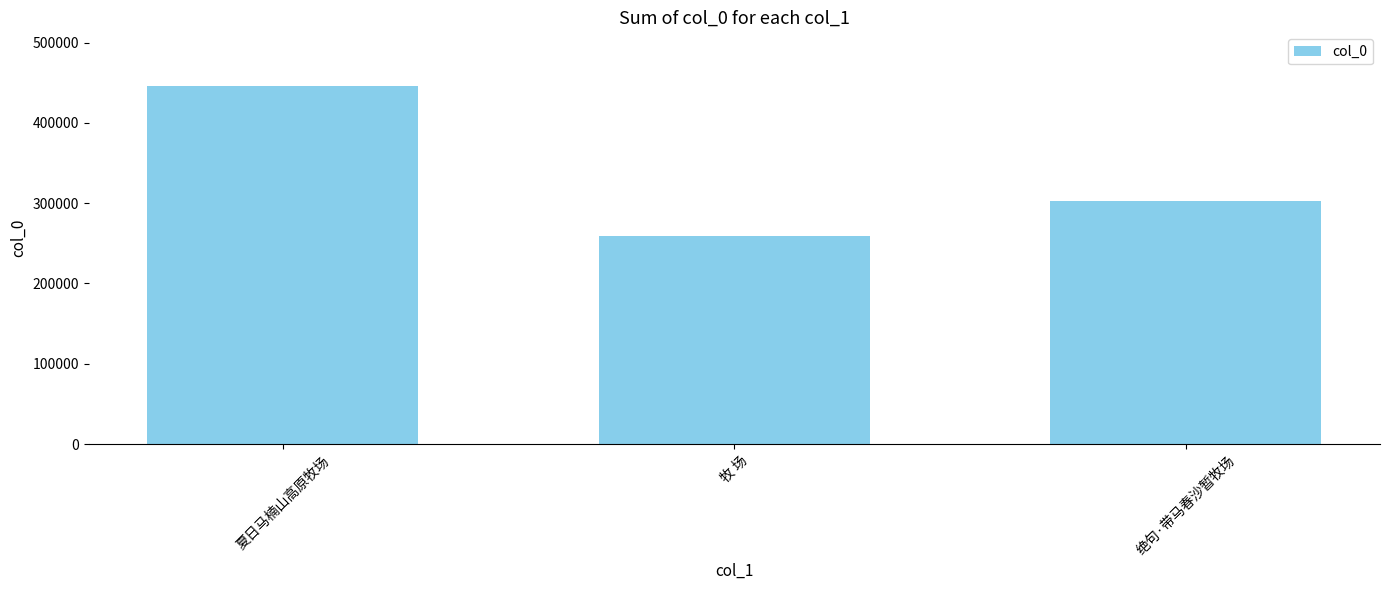

Is it true that the value at 夏日马楠山高原牧场 is 719075?

False